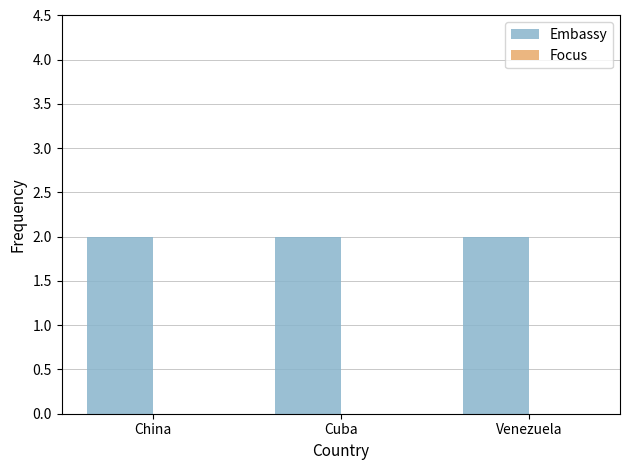

Which series has the largest range (max minus min)?

Embassy